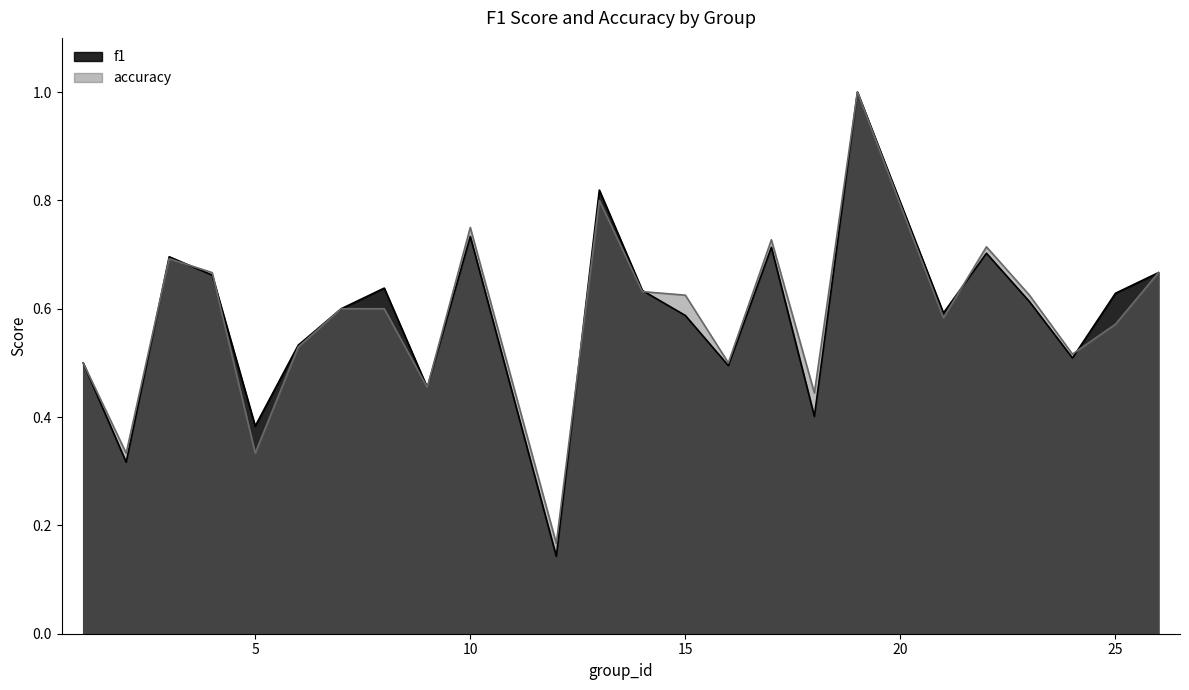

Is the value of accuracy at 24 greater than the value of f1 at 26?

No